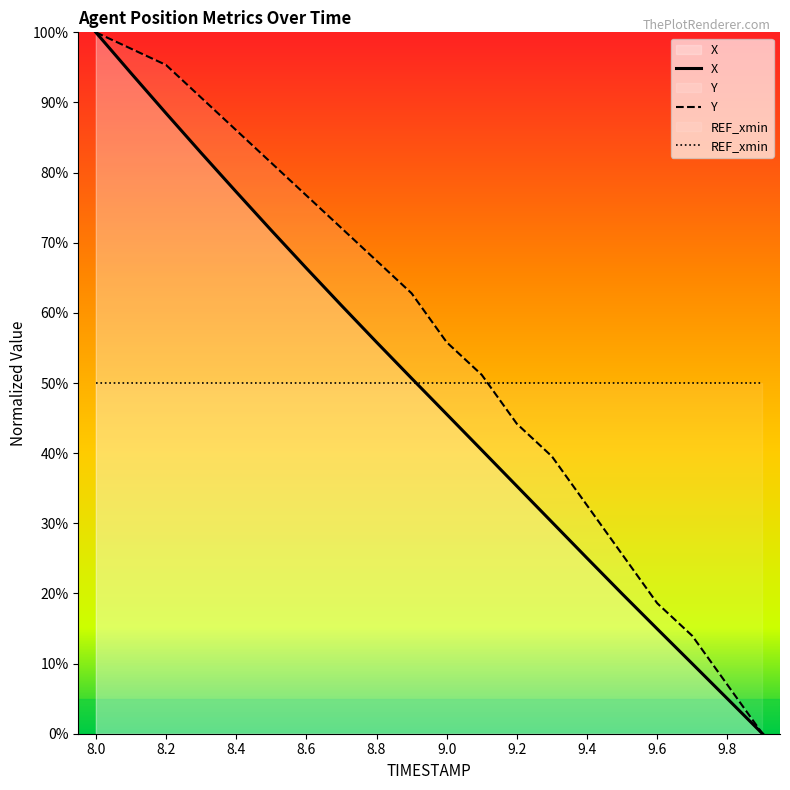

Reading left to right, transcribe all the data shown in this chart.

X: 8.0=100.0	8.1=94.2	8.2=88.5	8.3=82.8	8.4=77.3	8.5=71.8	8.6=66.4	8.7=61.1	8.8=55.8	8.9=50.7	9.0=45.6	9.1=40.4	9.2=35.3	9.3=30.2	9.4=25.0	9.5=19.9	9.6=14.9	9.7=10.0	9.8=5.0	9.9=0.0
Y: 8.0=100.0	8.1=97.7	8.2=95.3	8.3=90.7	8.4=86.0	8.5=81.4	8.6=76.7	8.7=72.1	8.8=67.4	8.9=62.8	9.0=55.8	9.1=51.2	9.2=44.2	9.3=39.5	9.4=32.6	9.5=25.6	9.6=18.6	9.7=14.0	9.8=7.0	9.9=0.0